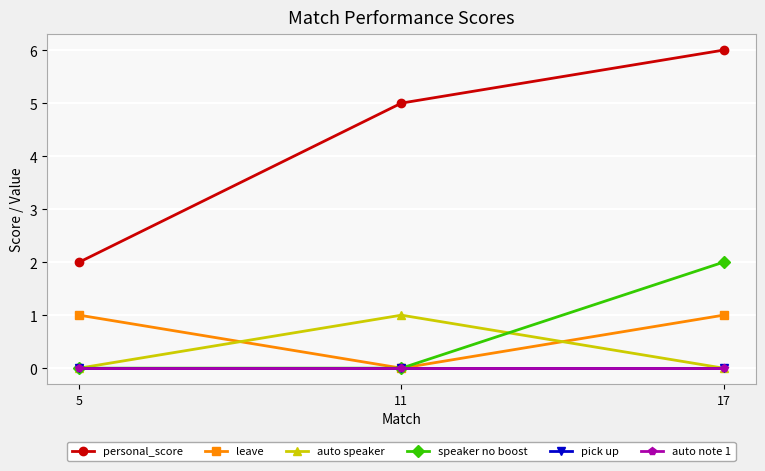

Does the chart have visible grid lines?

Yes